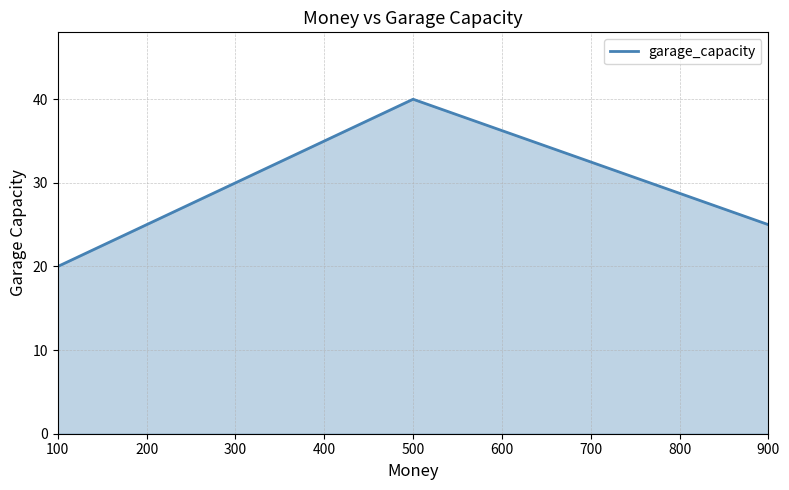

The value at 900 is 25. True or false?

True